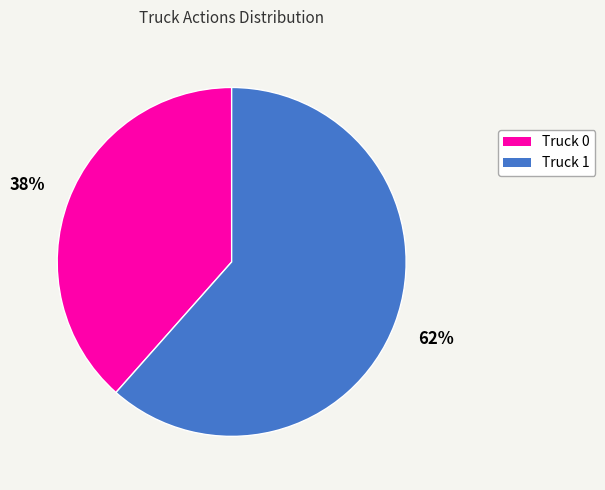

What percentage is the Truck 1 slice, to the nearest percent?

62%